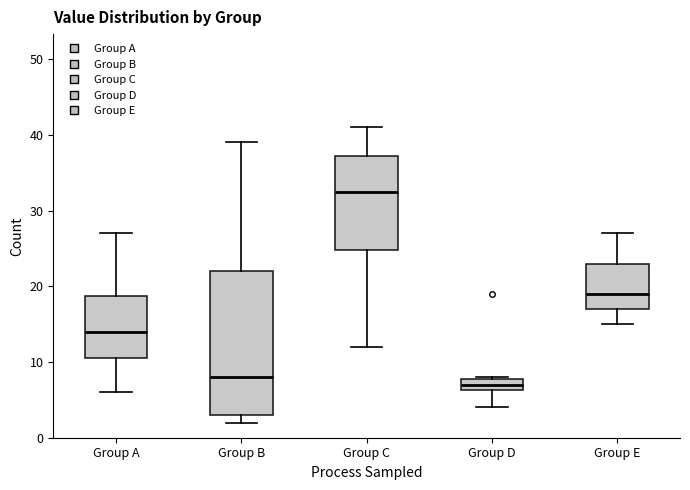

Comparing the boxes themselves (not the whiskers), which one is the tallest?

Group B